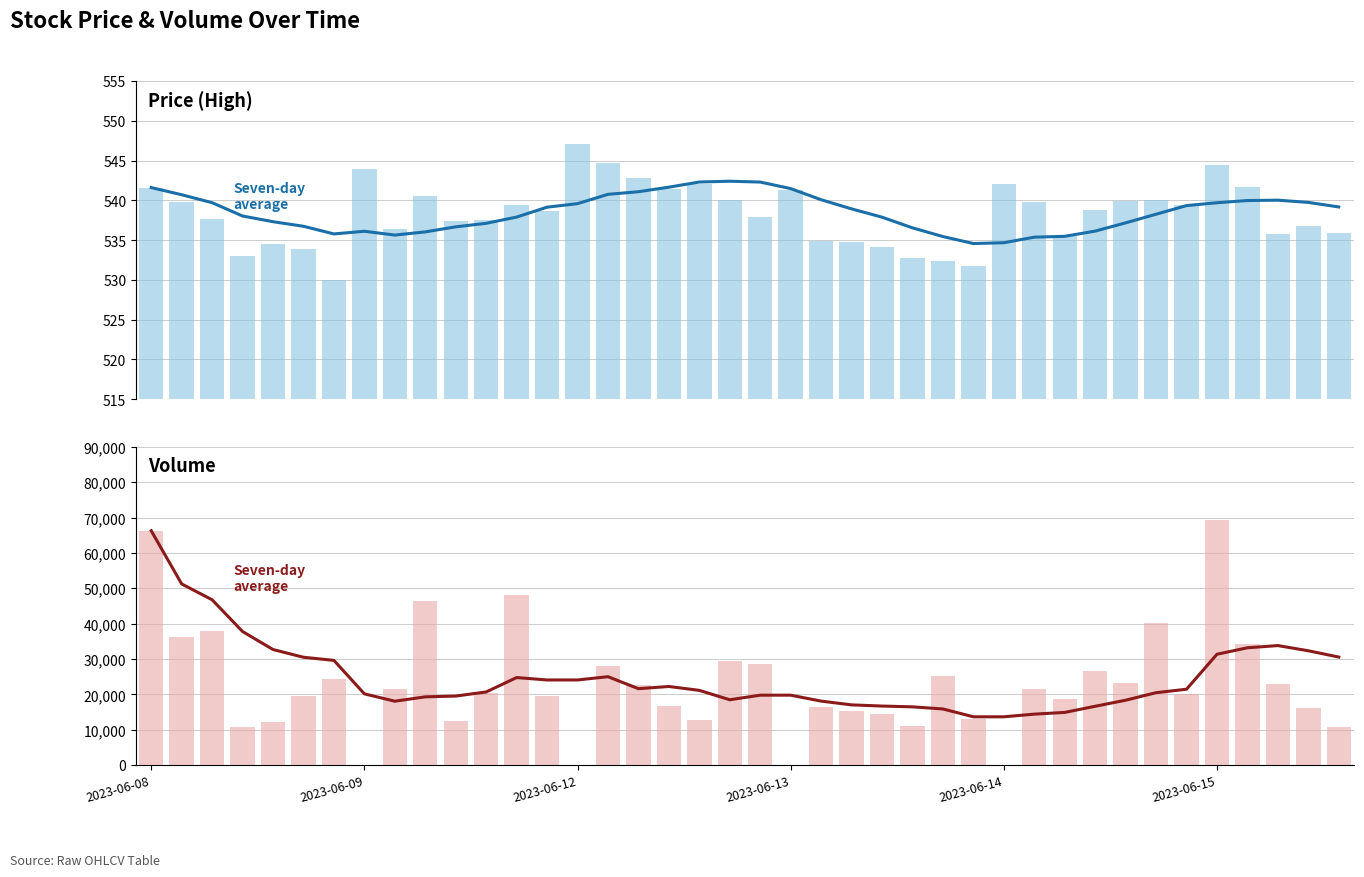

True or false: Seven-day average (High) has a value of 540.1 at 22.

True